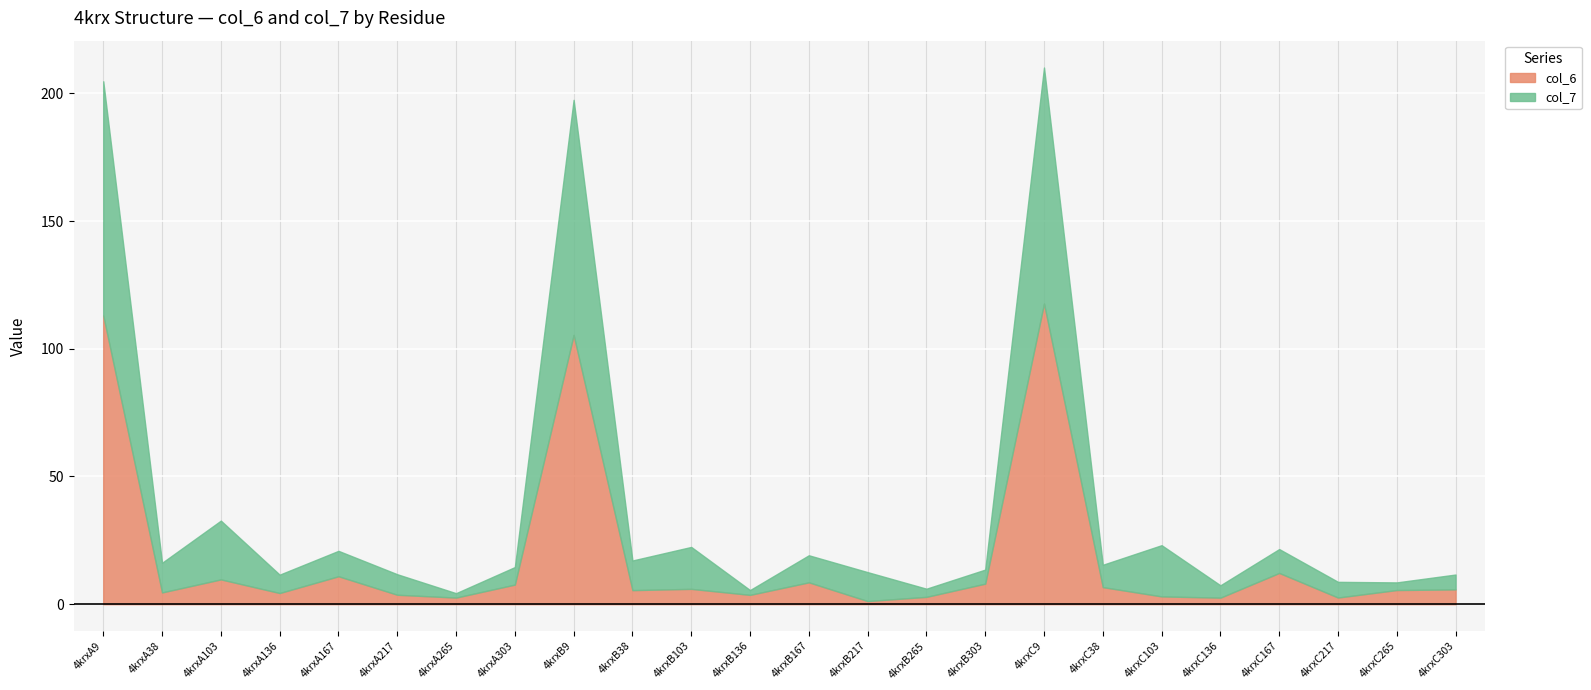

Which category has the highest value across all series?

4krxC9